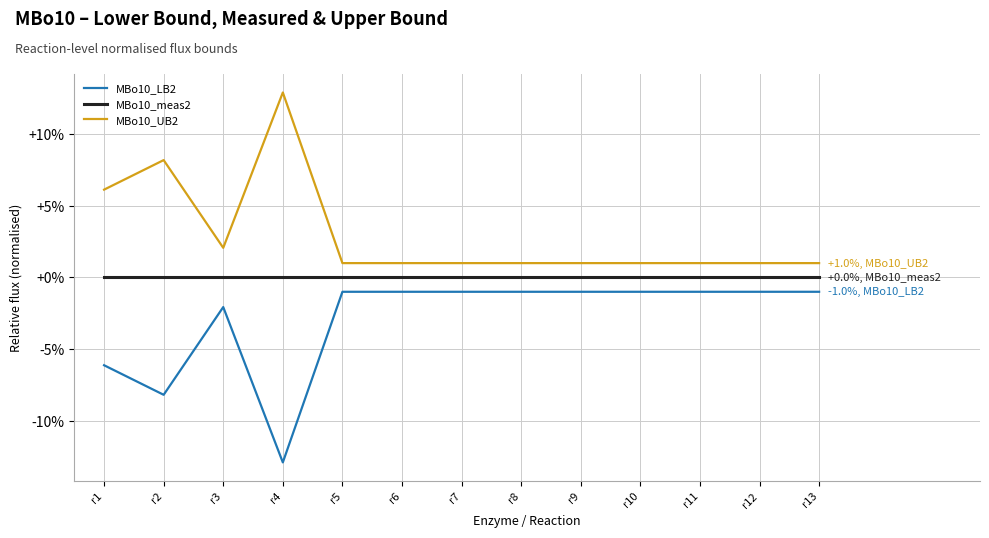

What is the value of the MBo10_LB2 point at the 3rd from the left?

1.0